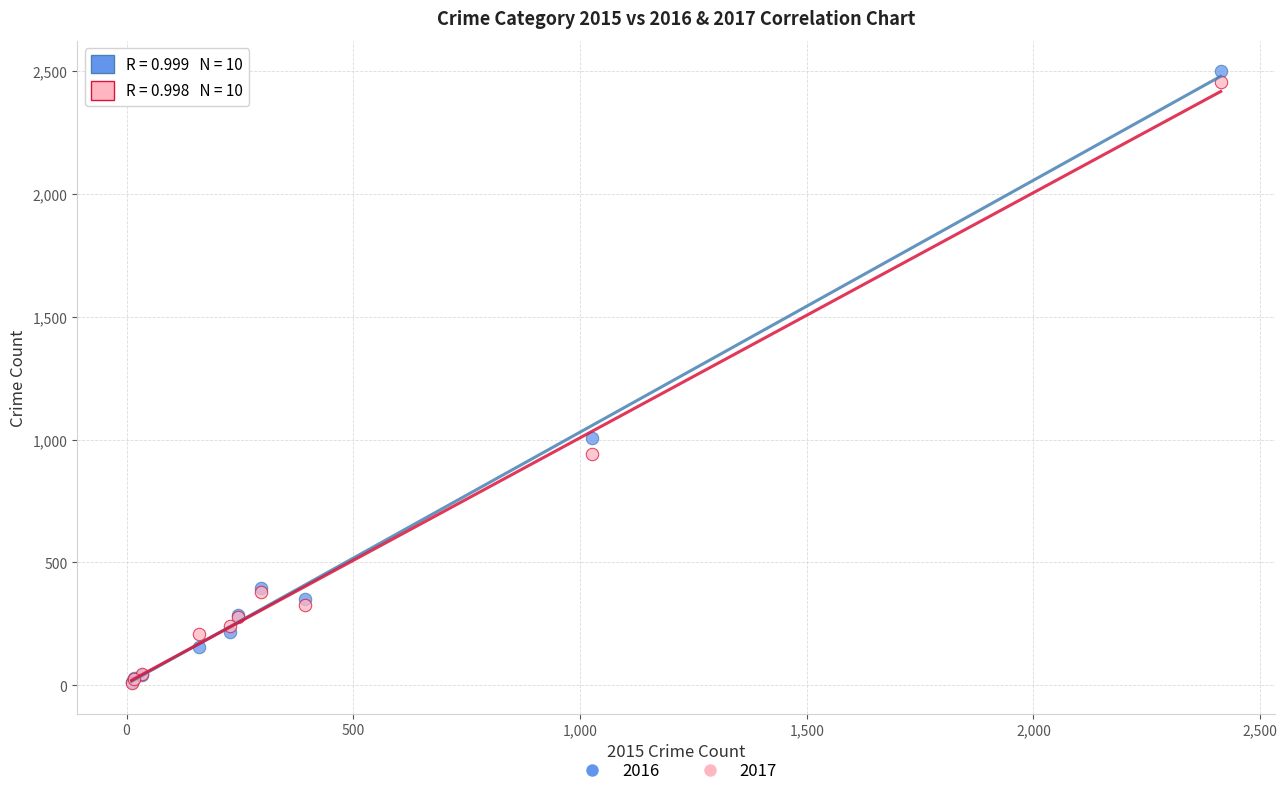

In the 2017 series, what Y value is closest to 1232?

941